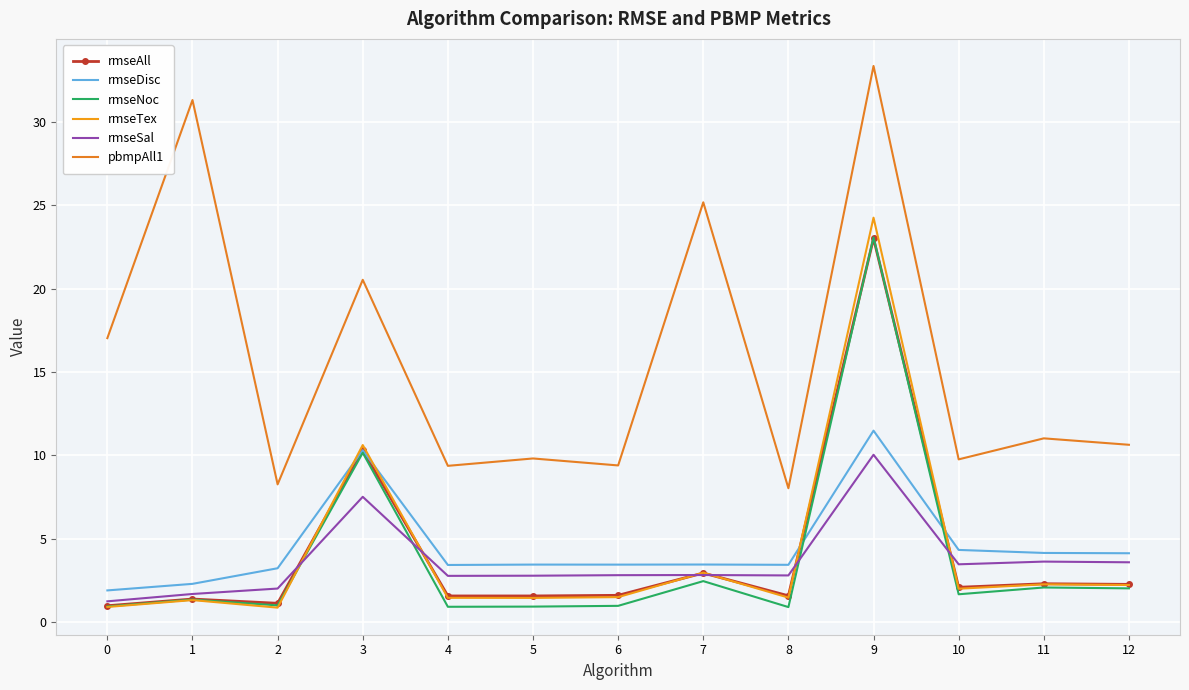

What is the difference between the second highest and second lowest values in the rmseSal series?

5.8